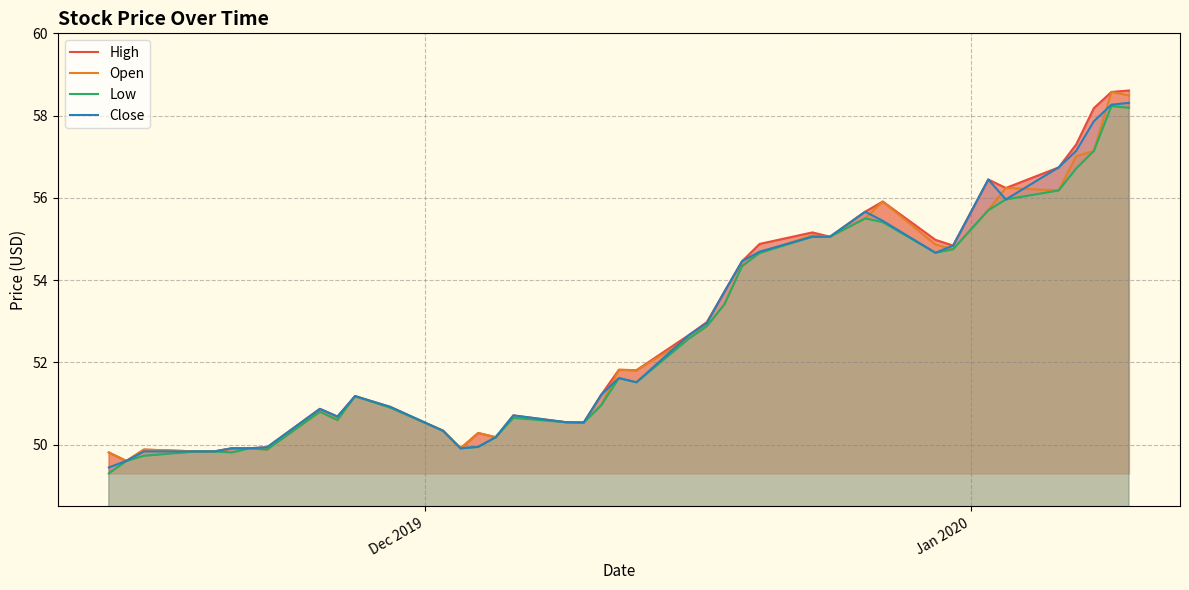

How many categories are shown in the chart?

40